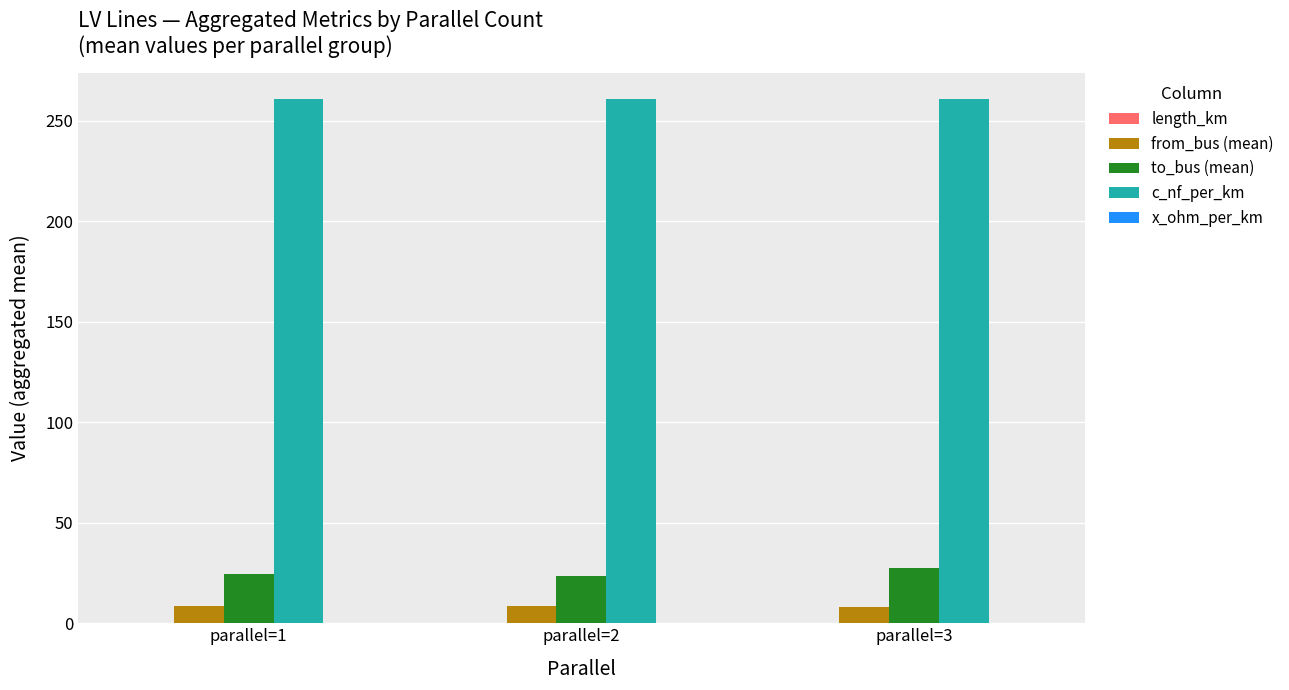

Which series has the largest total across all categories?

c_nf_per_km